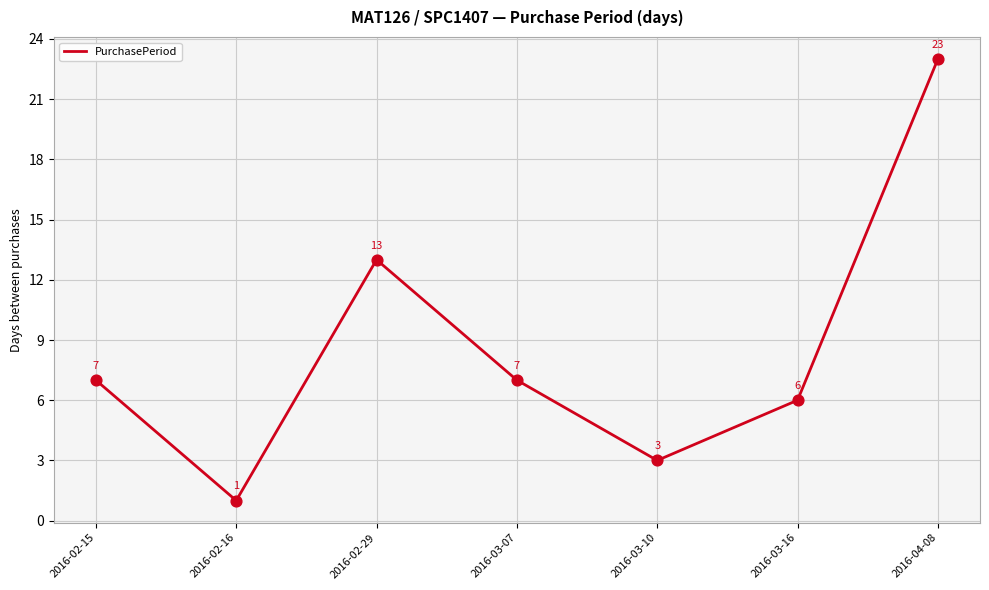

What is the change in value from 2016-02-16 to 2016-03-10?

+2